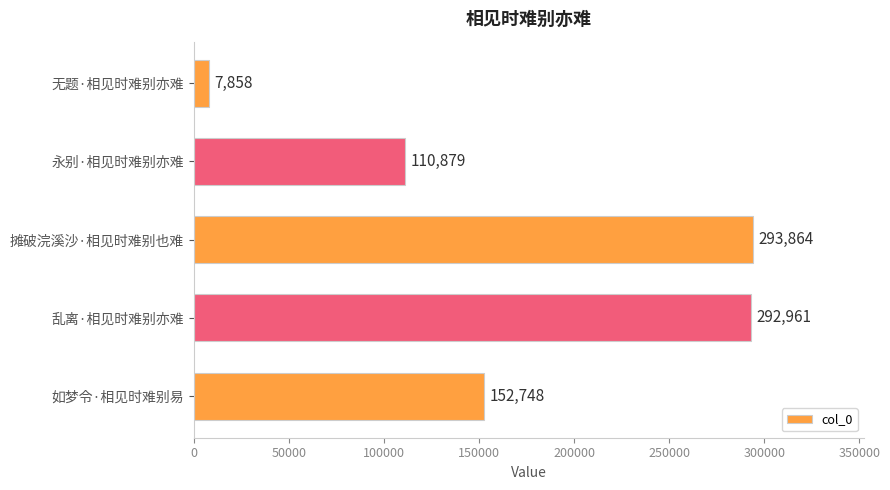

How many values are below 152748?

2